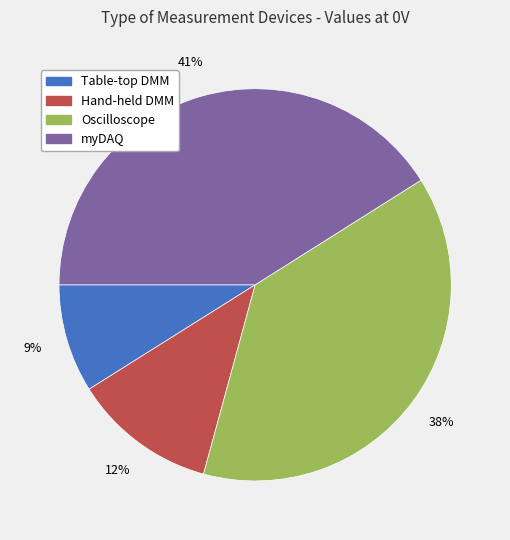

Which slice is the smallest?

Table-top DMM